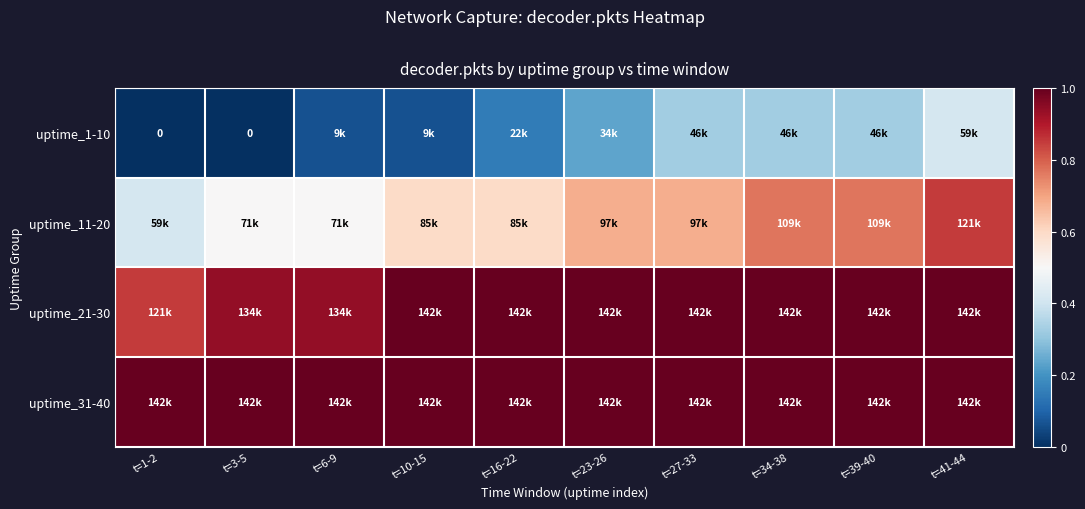

Which series changed the most between t=3-5 and t=16-22?

uptime_1-10